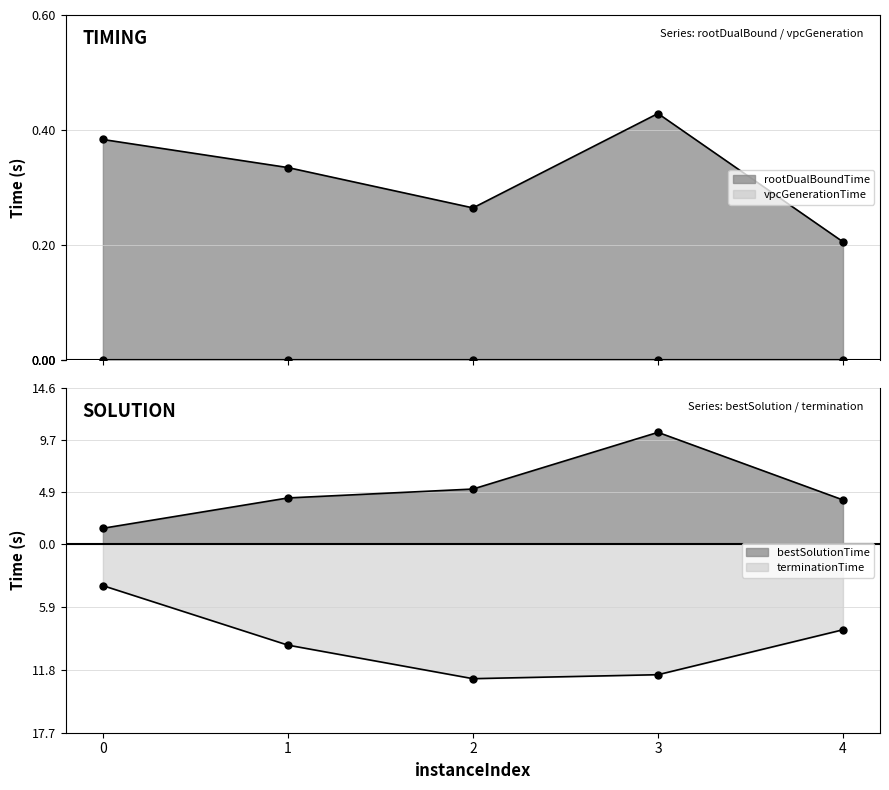

The terminationTime series shows -4.1 at 2. True or false?

False